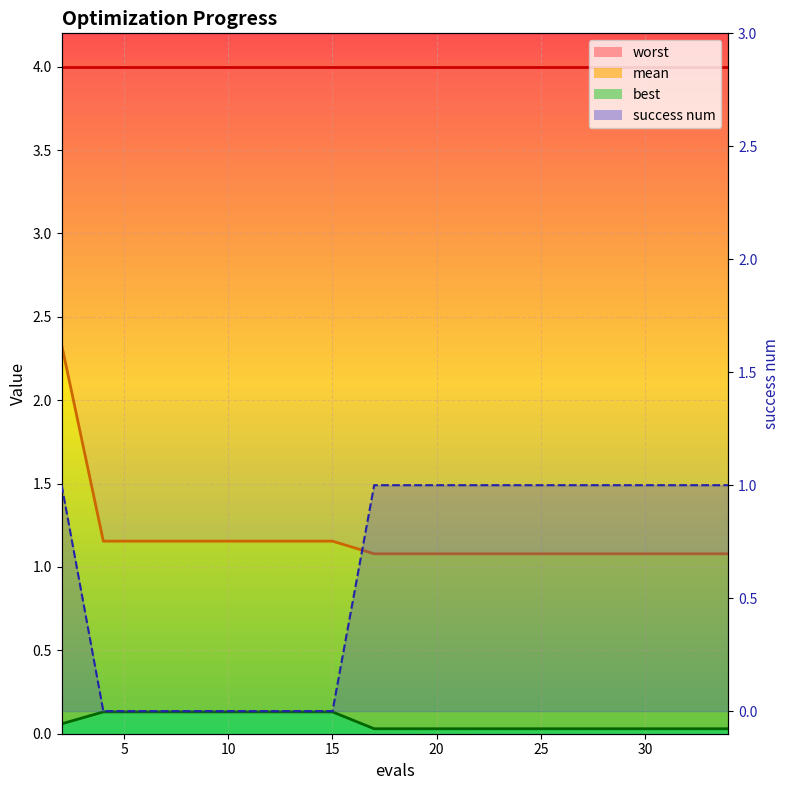

The value of best_line at 12 is 0.0. True or false?

False